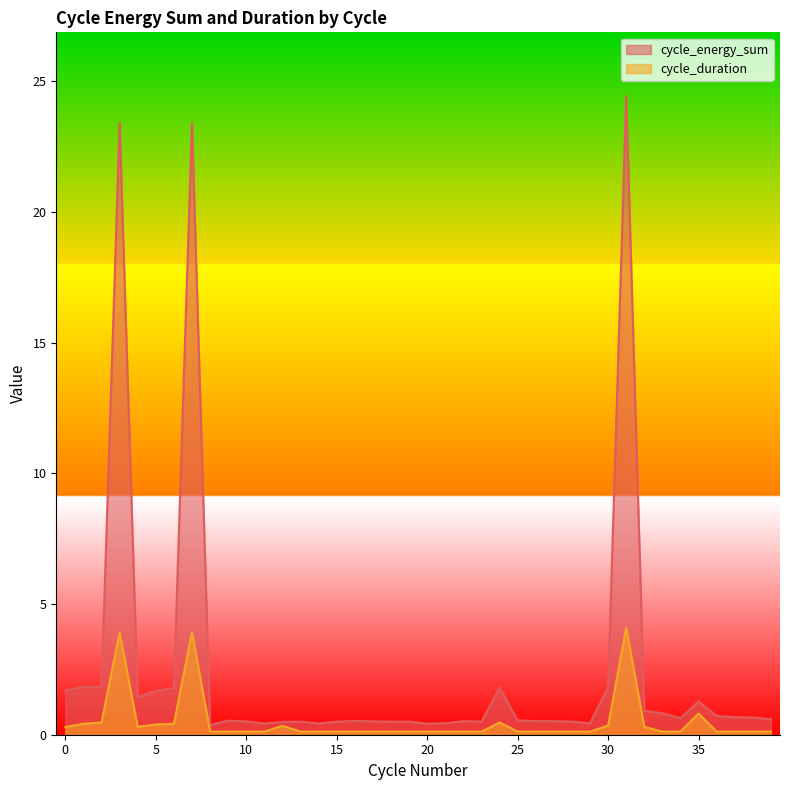

Rank the series at 18 from lowest to highest value.

cycle_duration, cycle_energy_sum